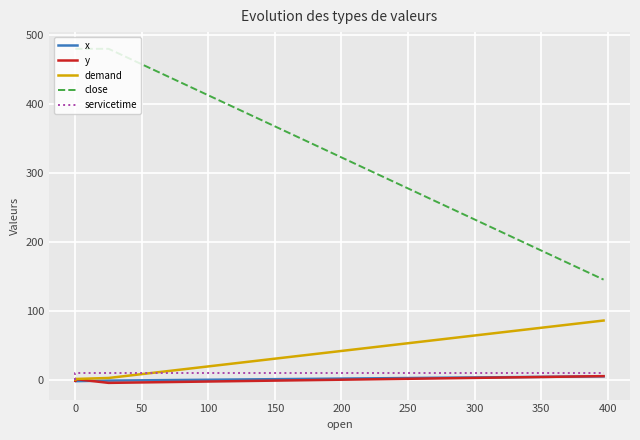

True or false: demand has more than 0 interior local peaks.

False